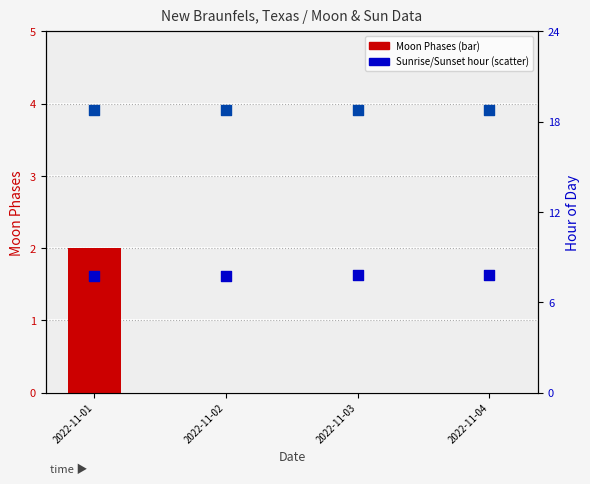

At which category is the sum across all series the highest?

2022-11-01